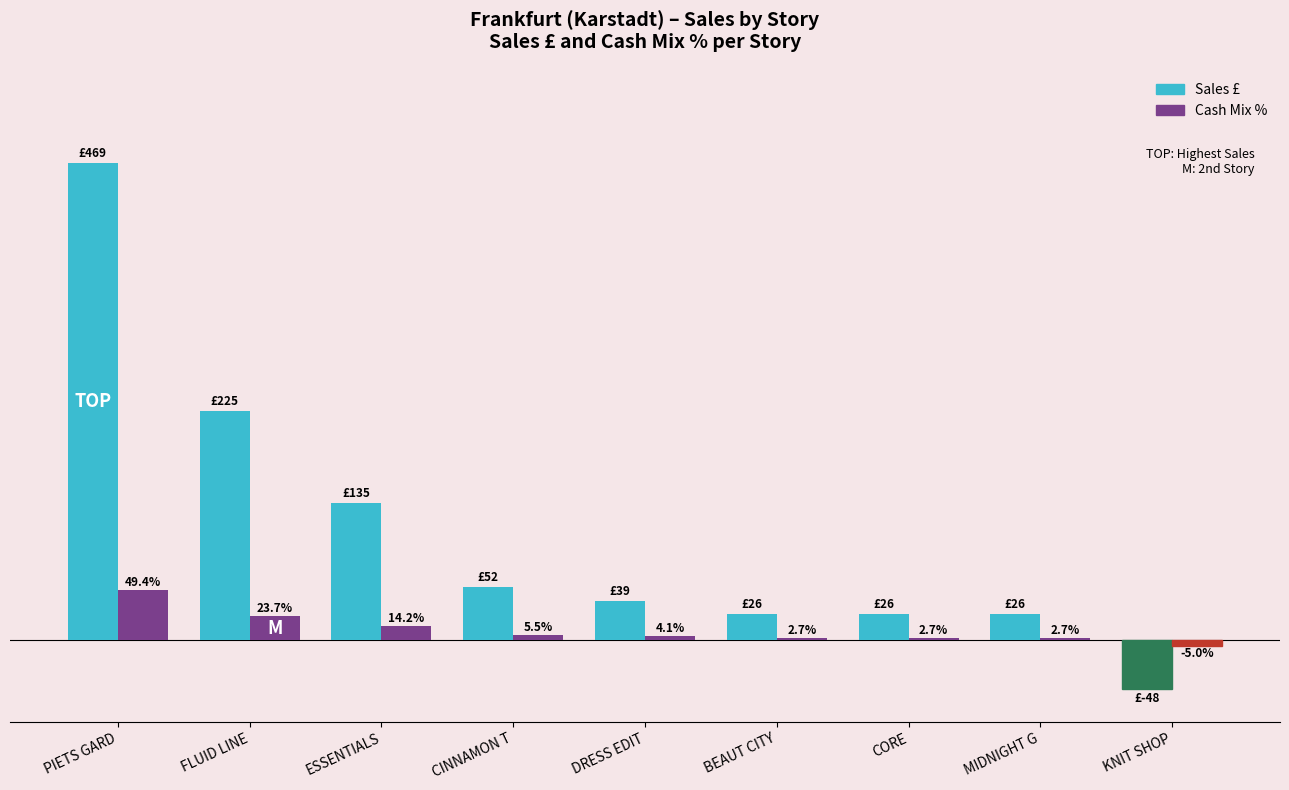

Between PIETS GARD and DRESS EDIT, which series saw the biggest shift?

Sales £